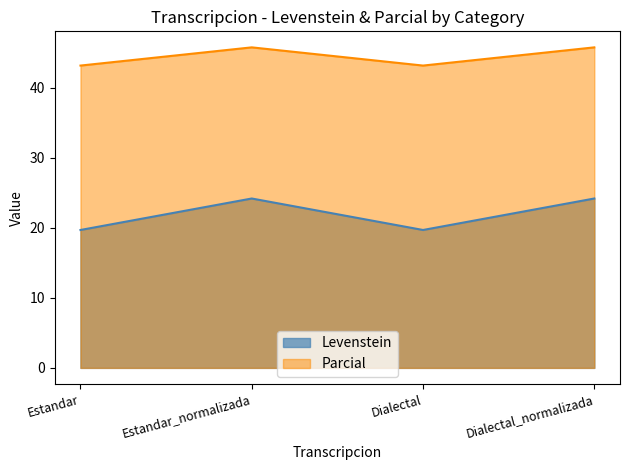

What is the difference between the maximum and minimum values in the Levenstein series?

4.5